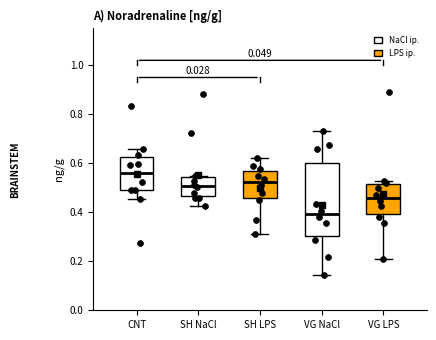

Where does the median line of the box for SH LPS sit on the y-axis? The values are not printed on the chart, so give them approximately, as read against the axis.

0.52